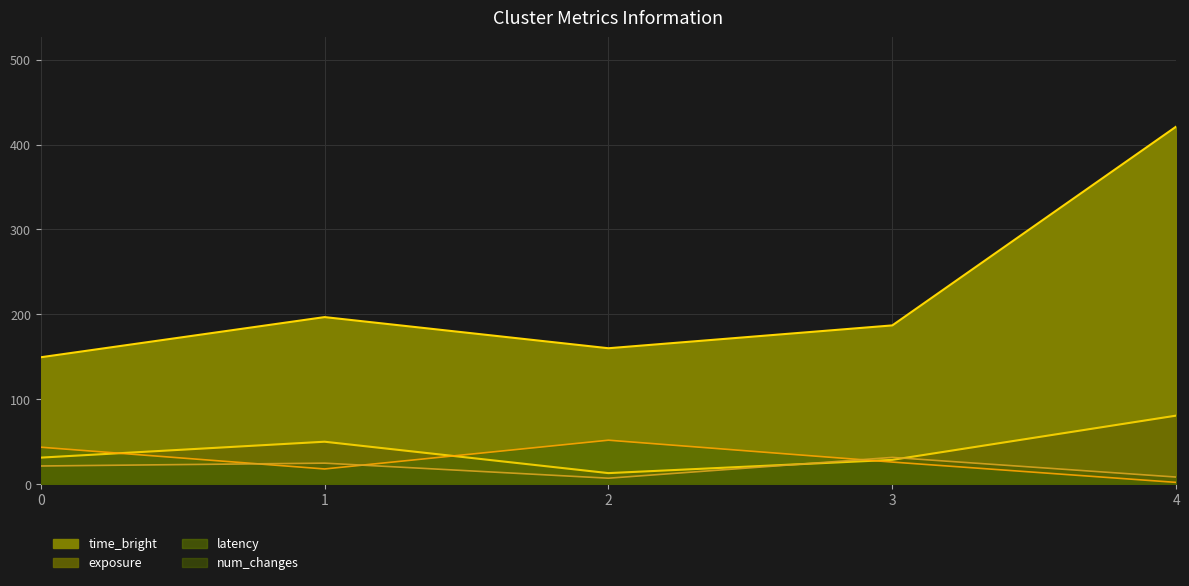

What is the smallest value displayed?

1.9